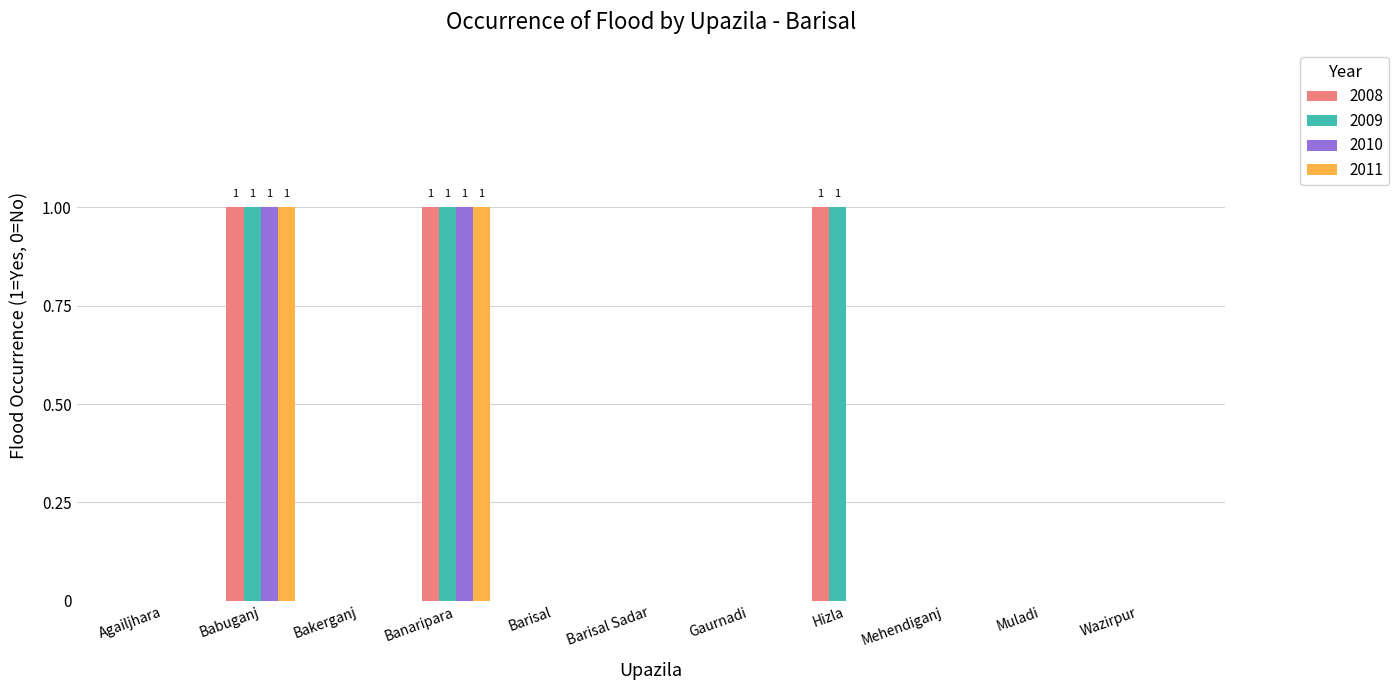

Is it true that 2009 equals 1 at Barisal?

False